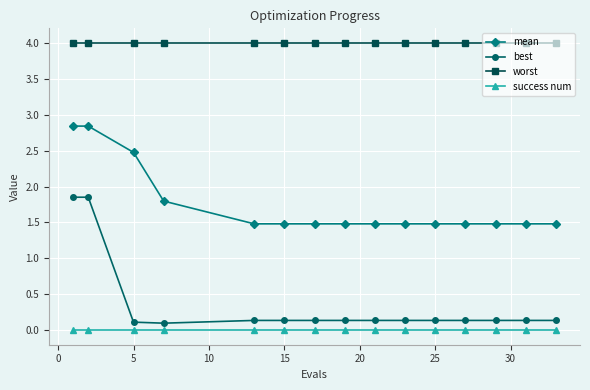

What is the highest value of the mean series?

2.8